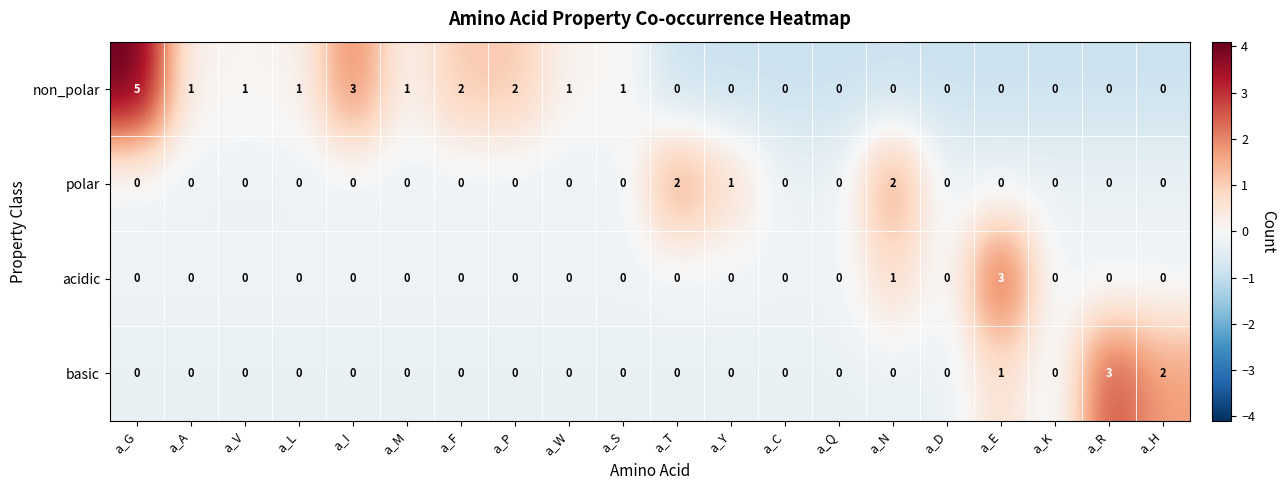

True or false: basic has a value of 0 at a_G.

True